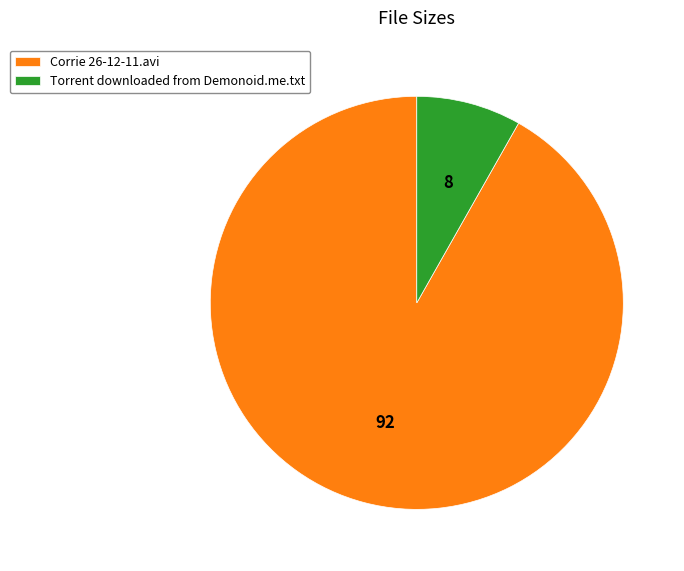

Which category has the smallest portion of the pie?

Torrent downloaded from Demonoid.me.txt